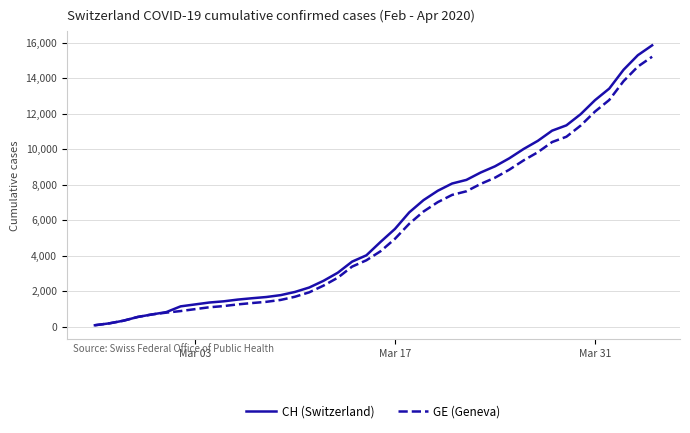

Which series has the largest range (max minus min)?

CH (Switzerland)